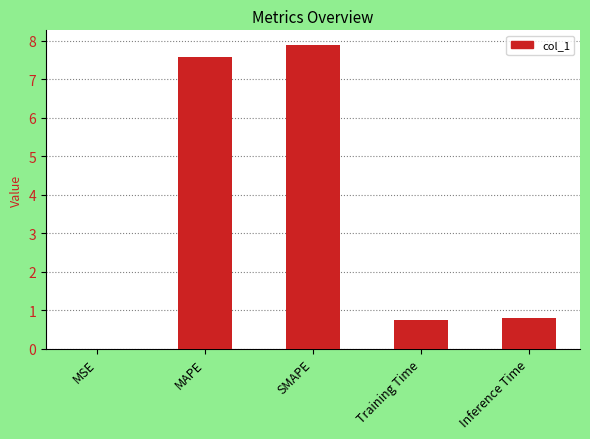

True or false: the data shows 0.7 at Training Time.

True